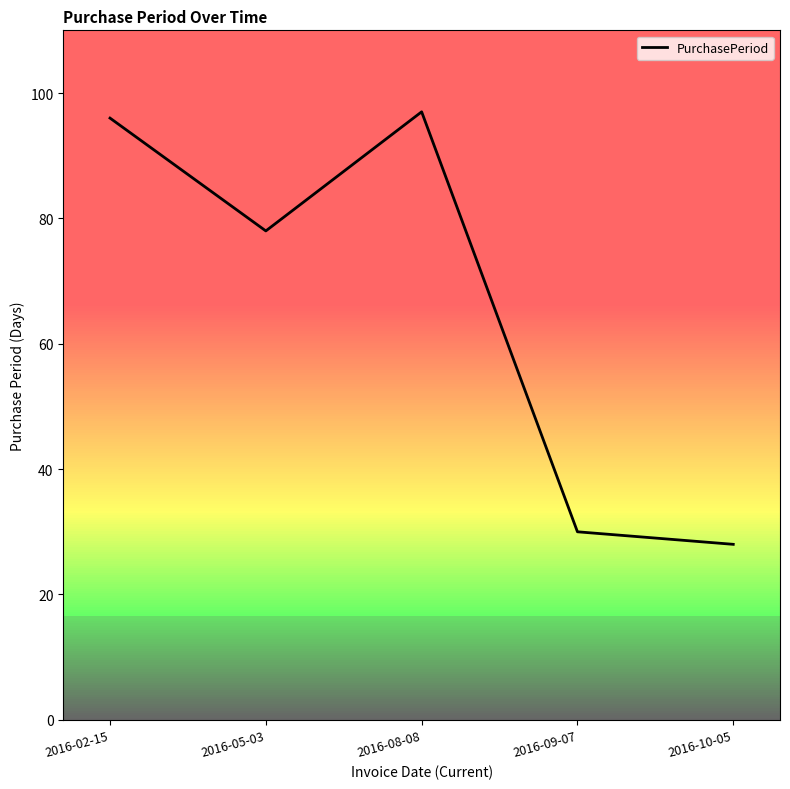

Rank the categories by value from highest to lowest.

2016-08-08, 2016-02-15, 2016-05-03, 2016-09-07, 2016-10-05